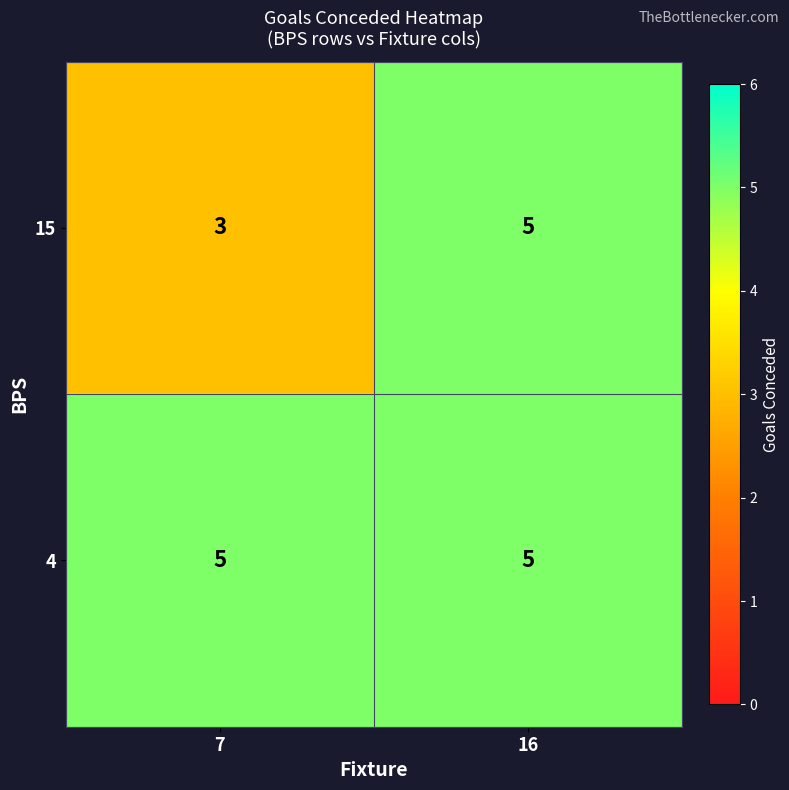

Count the number of categories in the chart.

2